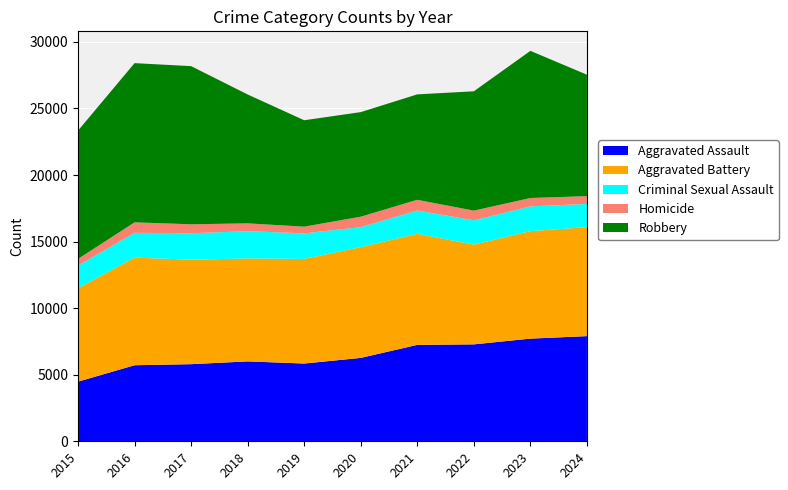

Reading left to right, what are all the values shown in this chart?

Aggravated Assault: 2015=4480	2016=5713	2017=5793	2018=6002	2019=5841	2020=6265	2021=7242	2022=7281	2023=7712	2024=7900
Aggravated Battery: 2015=7019	2016=8085	2017=7845	2018=7735	2019=7858	2020=8320	2021=8346	2022=7493	2023=8077	2024=8184
Criminal Sexual Assault: 2015=1705	2016=1863	2017=1990	2018=2046	2019=1923	2020=1500	2021=1748	2022=1826	2023=1857	2024=1746
Homicide: 2015=496	2016=786	2017=672	2018=588	2019=499	2020=787	2021=805	2022=727	2023=629	2024=586
Robbery: 2015=9638	2016=11960	2017=11881	2018=9681	2019=7995	2020=7855	2021=7920	2022=8964	2023=11054	2024=9122